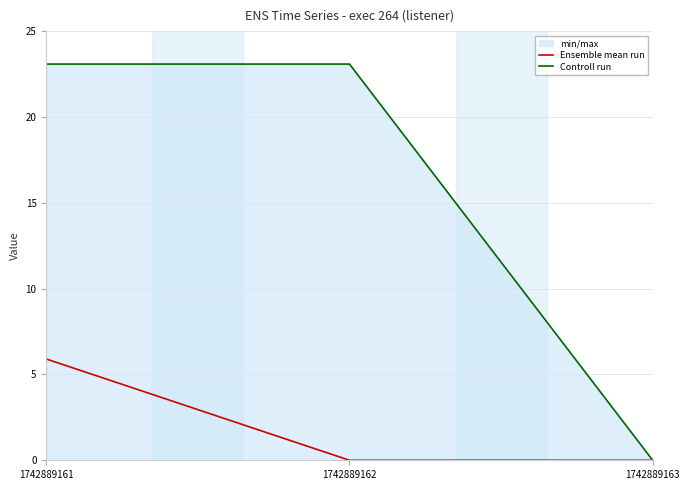

What is the spread (max minus min) of values at 1742889161?

17.2